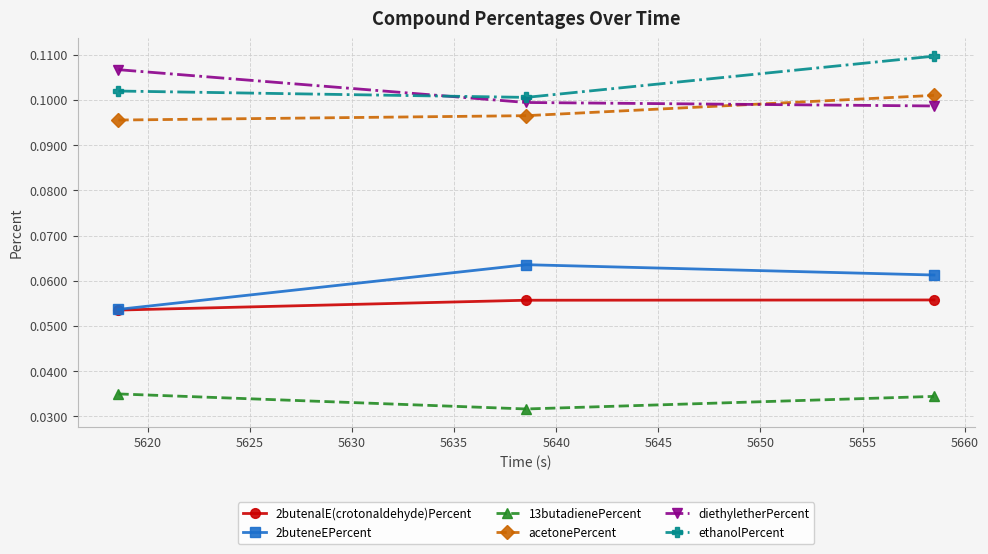

Rank the series by their maximum value, from highest to lowest.

ethanolPercent, diethyletherPercent, acetonePercent, 2buteneEPercent, 2butenalE(crotonaldehyde)Percent, 13butadienePercent